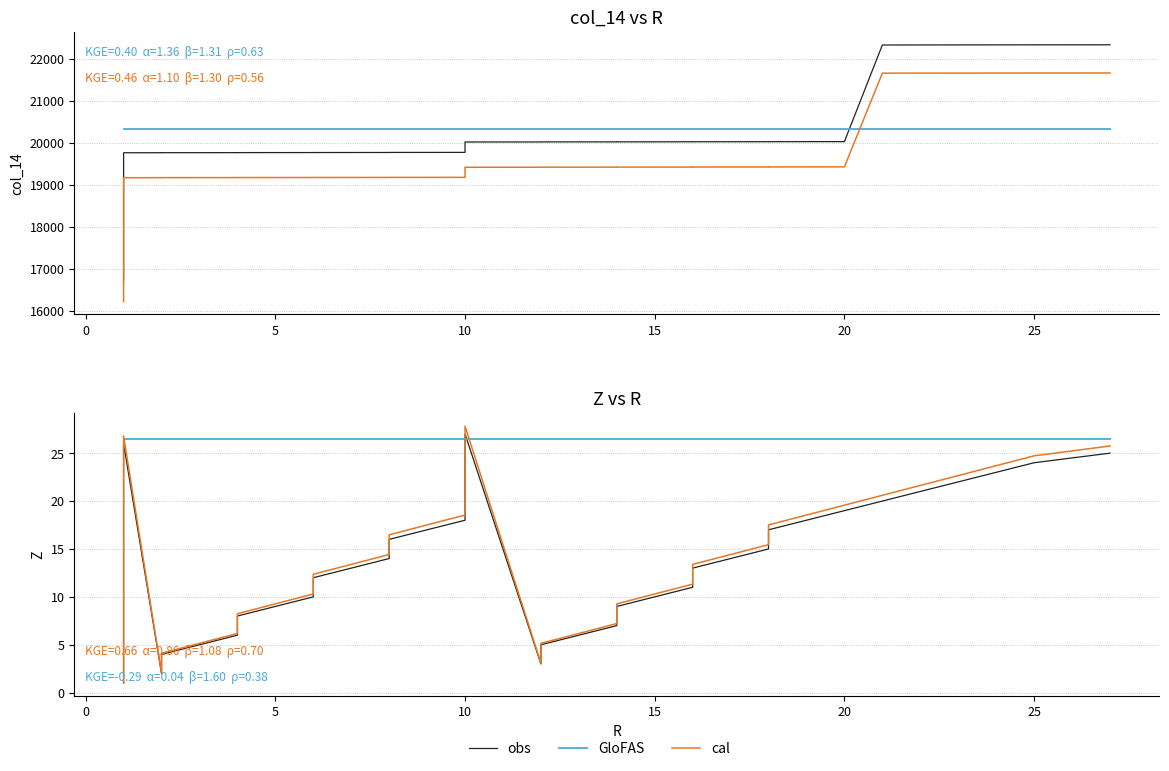

How many interior local peaks does the cal series have?

2